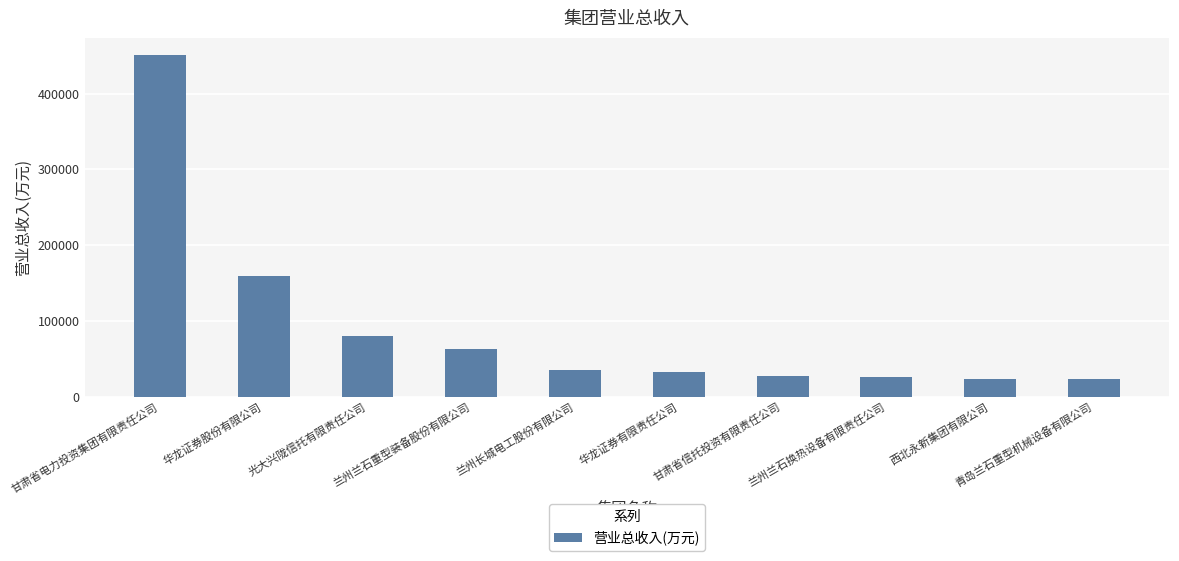

What is the difference between the maximum and minimum values?

428480.7